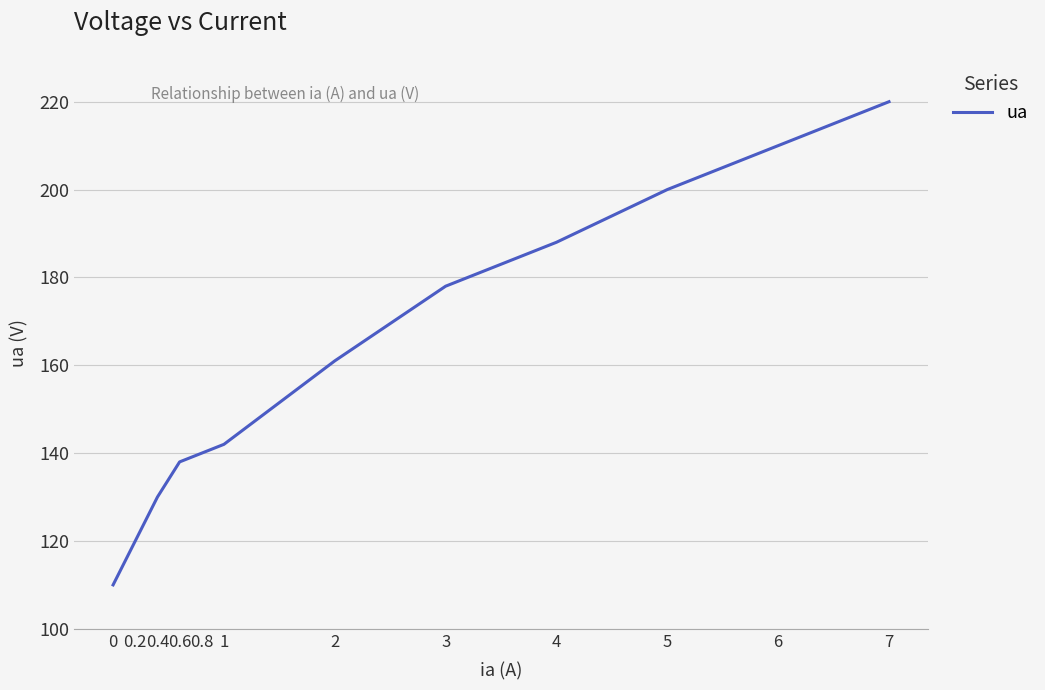

What is the sum of the values at 0.2 and 1?

262